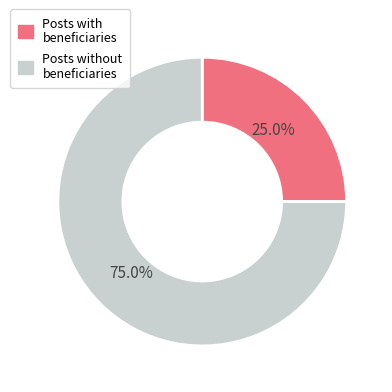

Is there any slice that represents more than half of the pie?

Yes